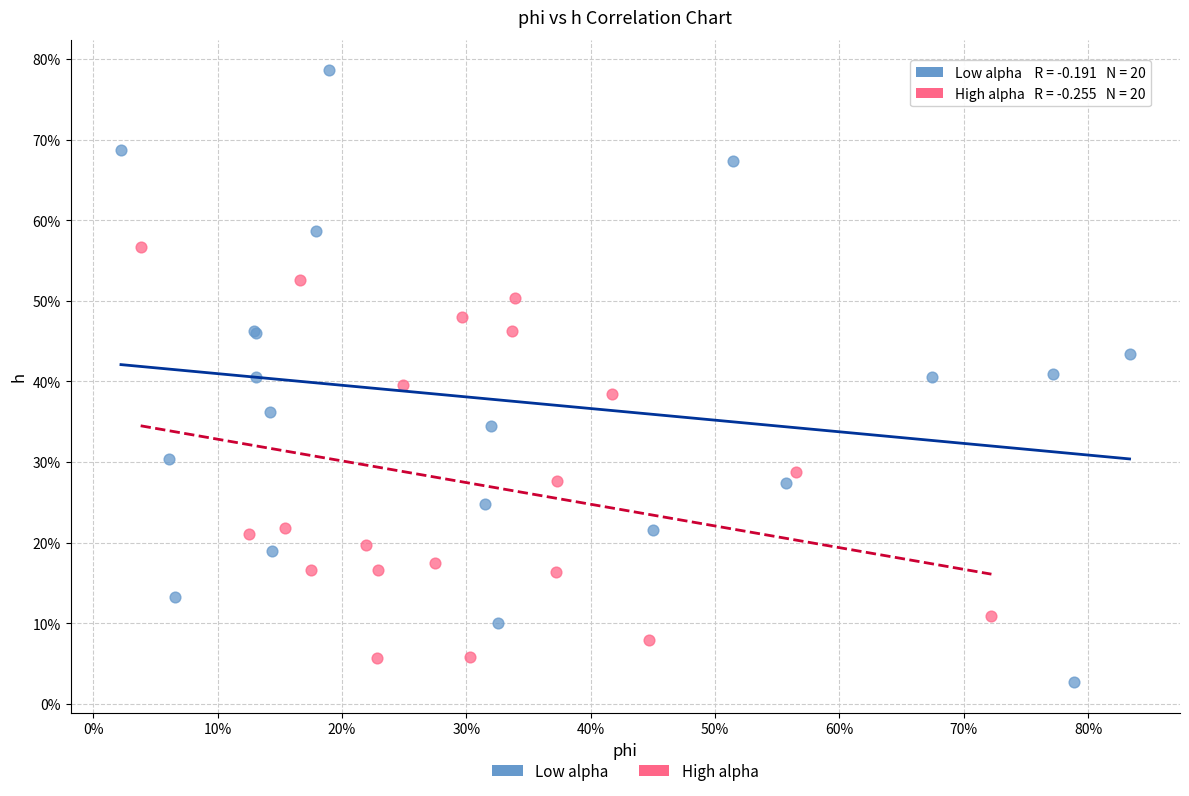

Which series contains the lowest Y value?

Low alpha